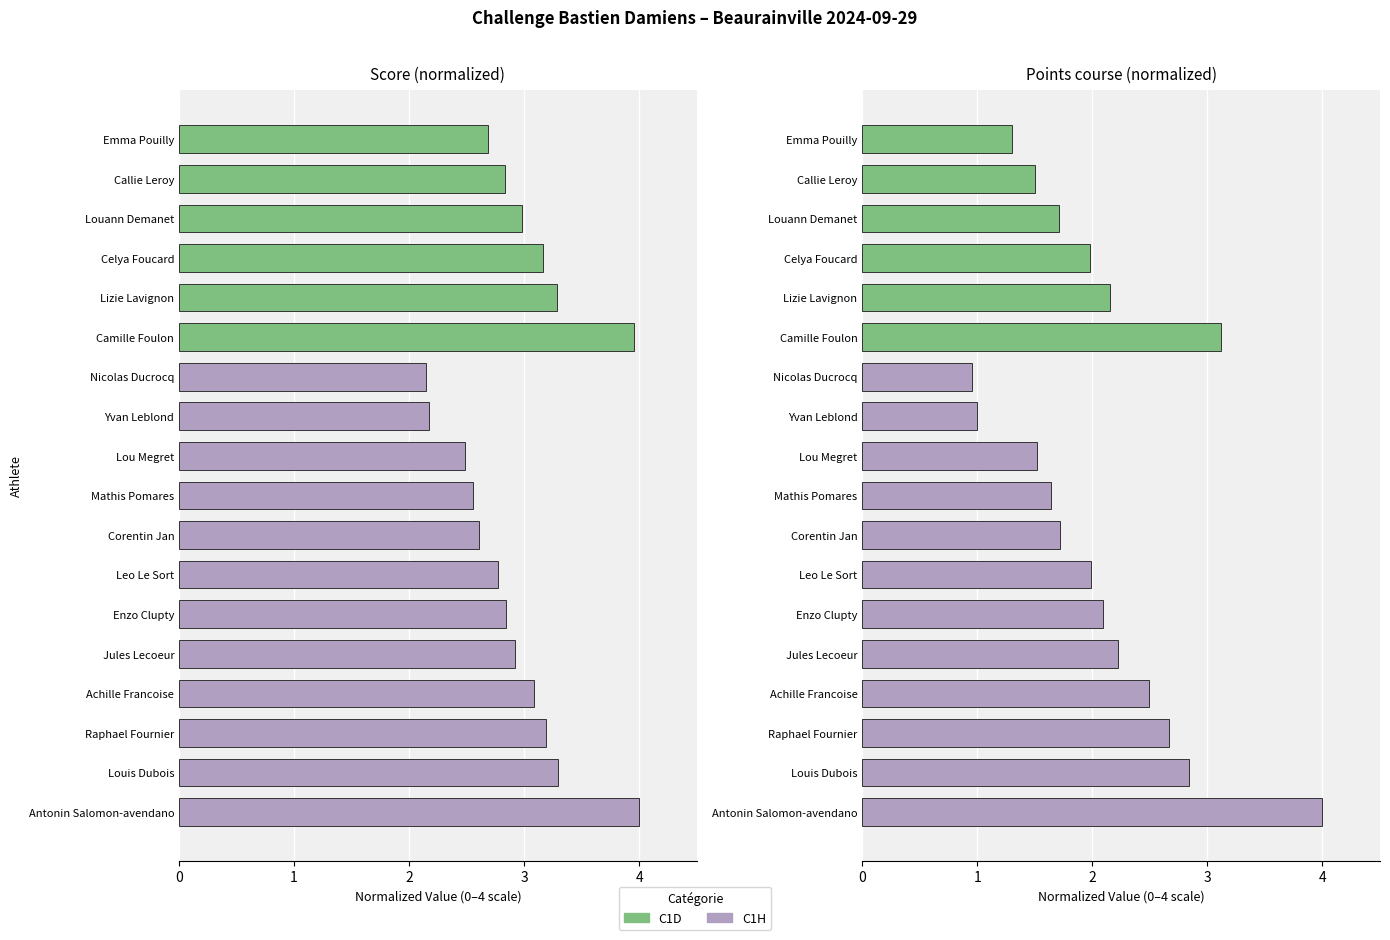

True or false: Score (normalized) has a value of 3.2 at Celya Foucard.

True